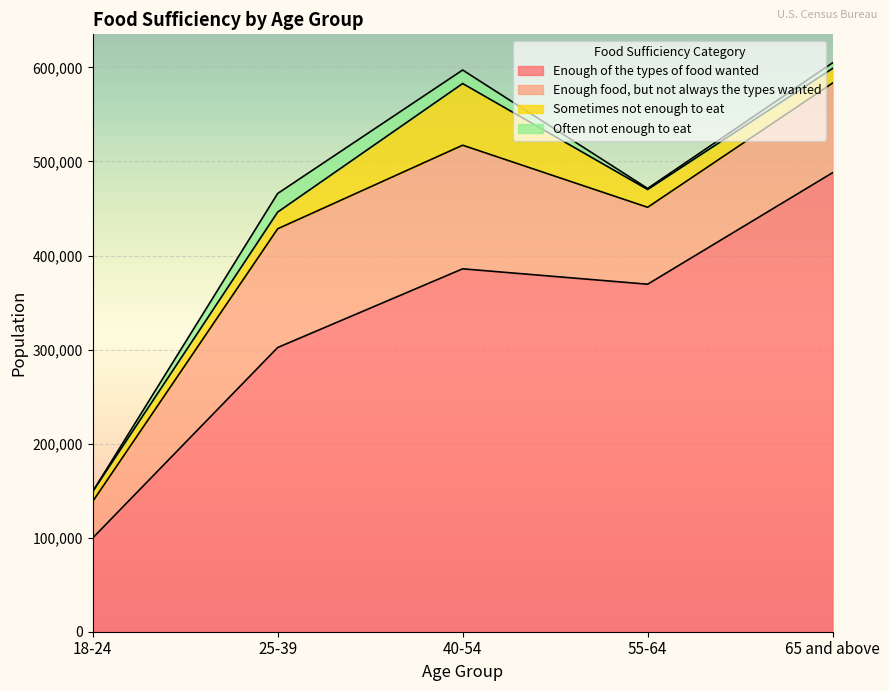

Which has a higher value, 18-24 or 55-64?

55-64